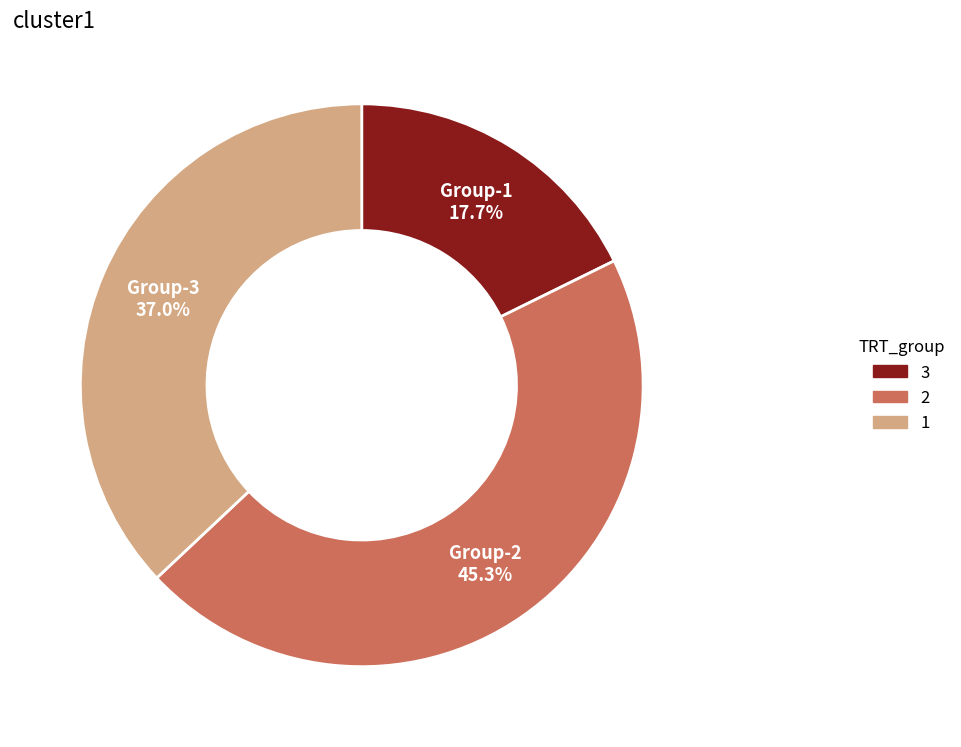

Is there any slice that represents more than half of the pie?

No